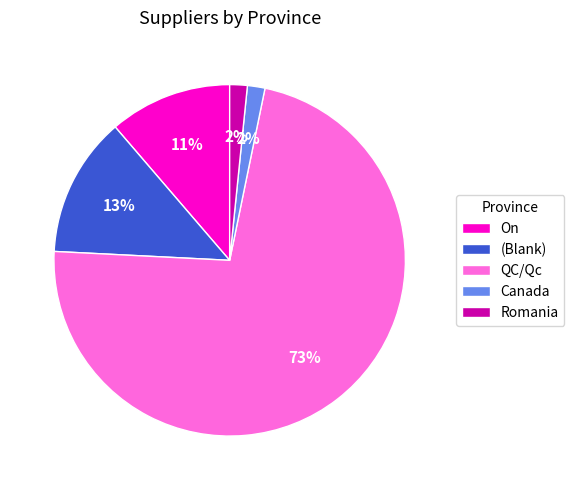

True or false: Canada accounts for 2% of the total.

True